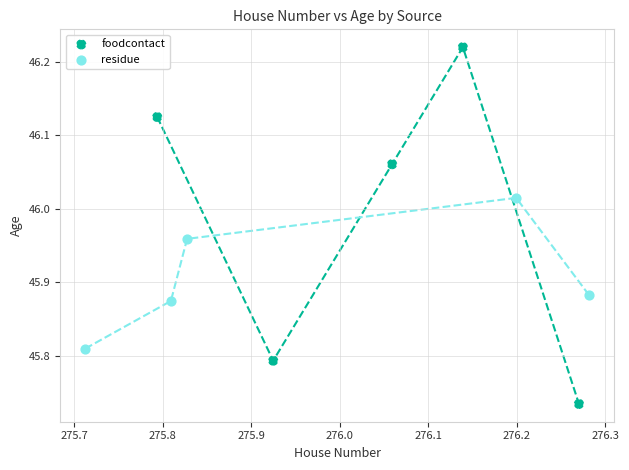

Which series reaches the minimum Y coordinate?

foodcontact